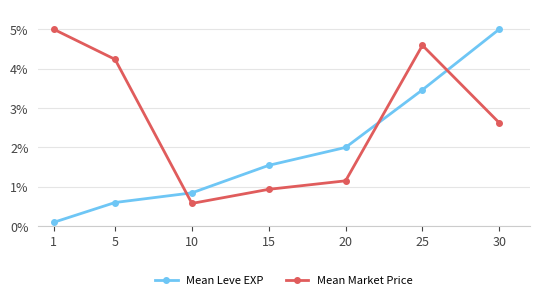

Between which two adjacent categories do Mean Leve EXP and Mean Market Price first intersect?

5 and 10